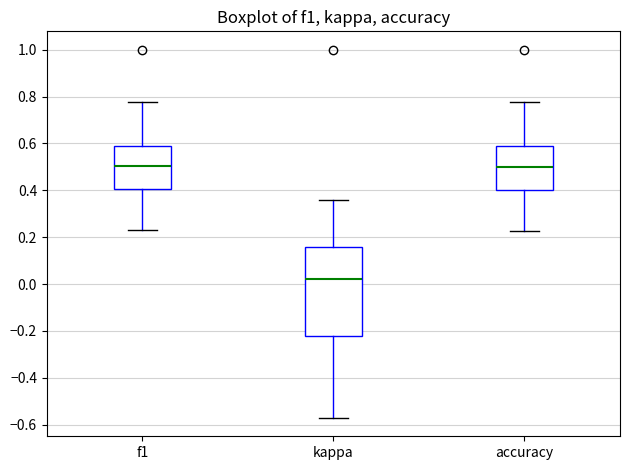

Where is the upper edge of the box for kappa on the y-axis? The values are not printed on the chart, so give them approximately, as read against the axis.

0.16